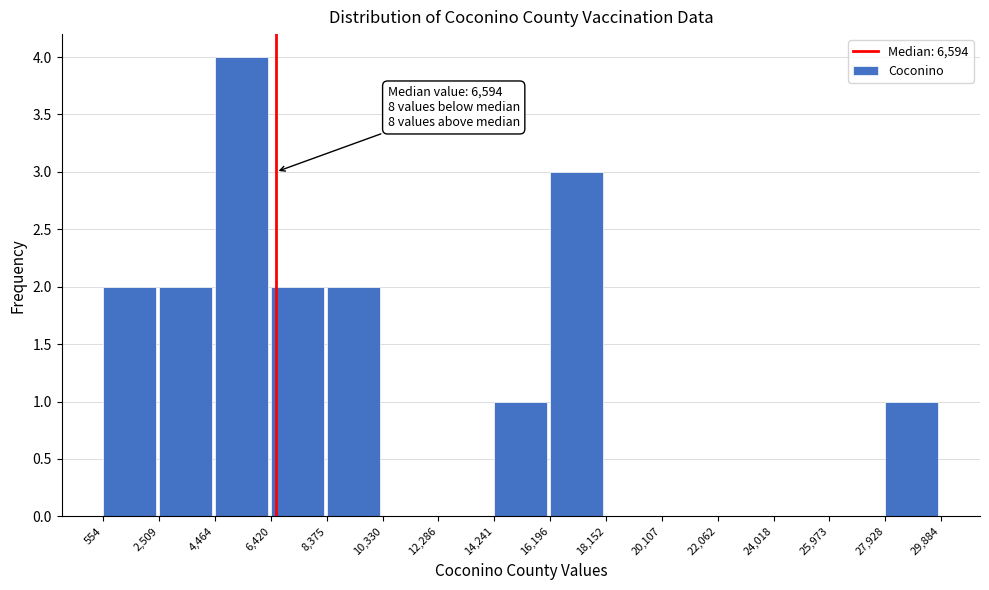

Which range on the x-axis has the tallest bar?

4,464 to 6,420